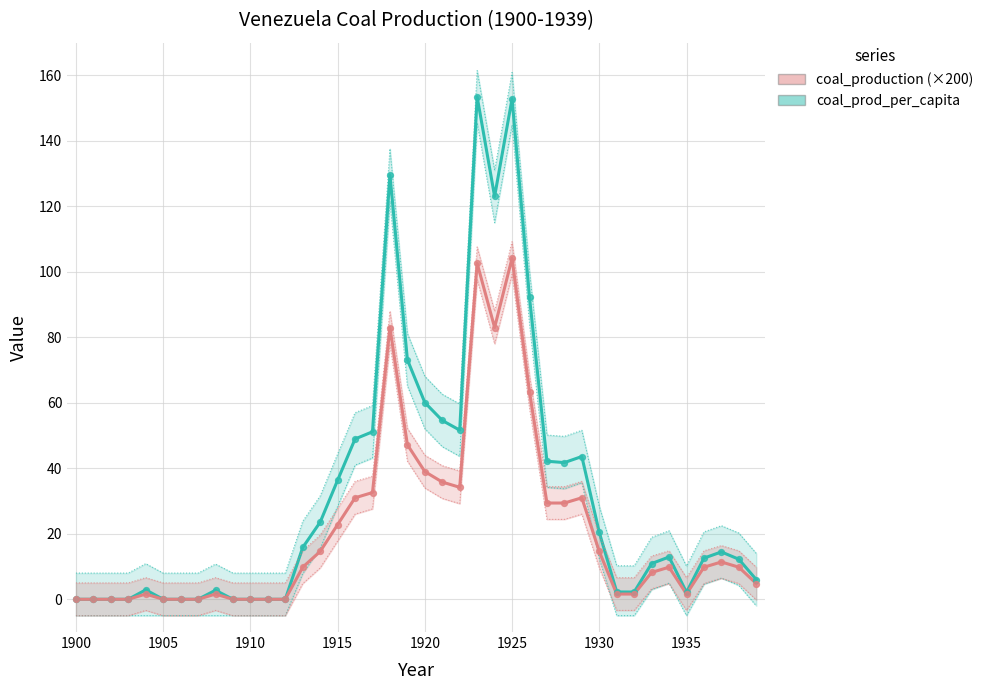

At which category is the sum across all series the highest?

1925